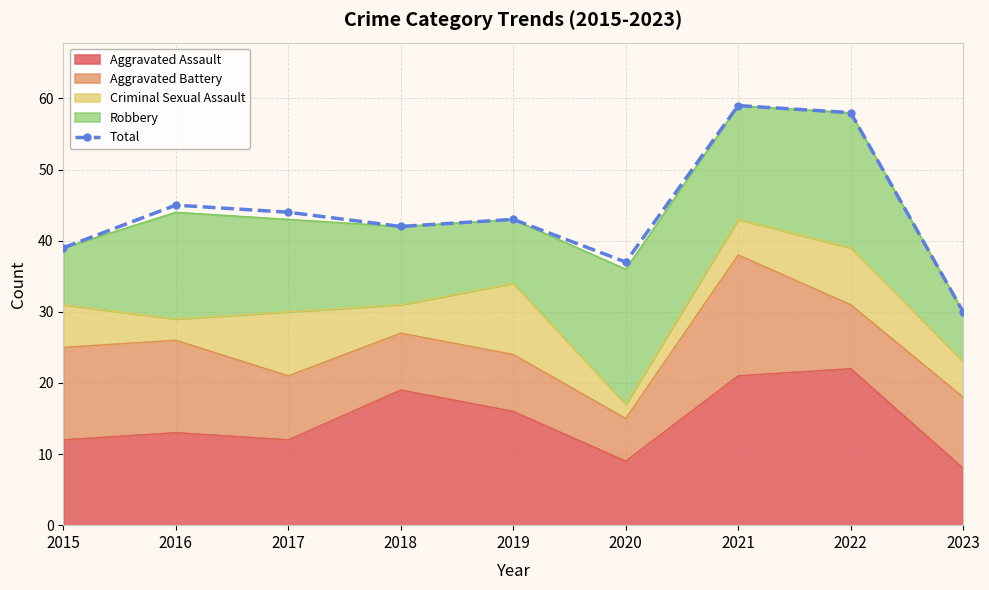

List the labels in order of value, smallest first.

2023, 2020, 2015, 2018, 2019, 2017, 2016, 2022, 2021